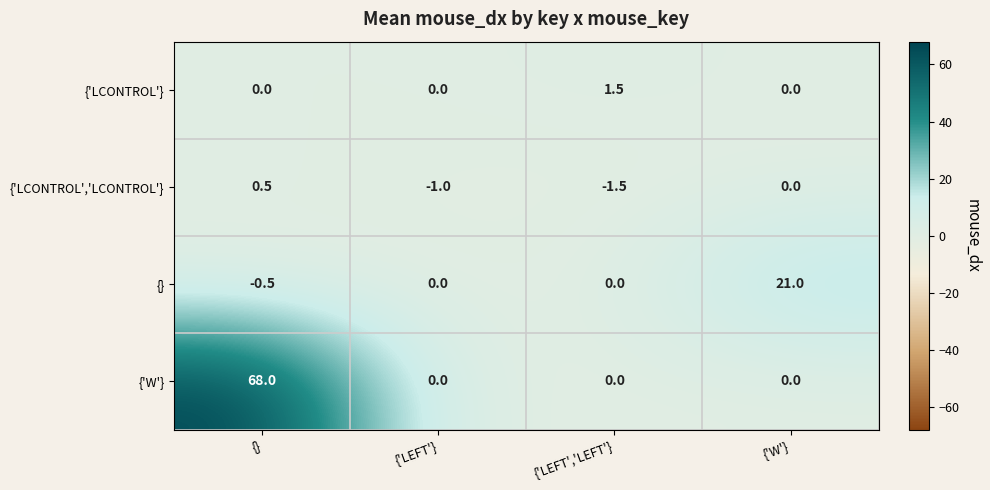

True or false: {'LCONTROL','LCONTROL'} has a value of 0.5 at {}.

True